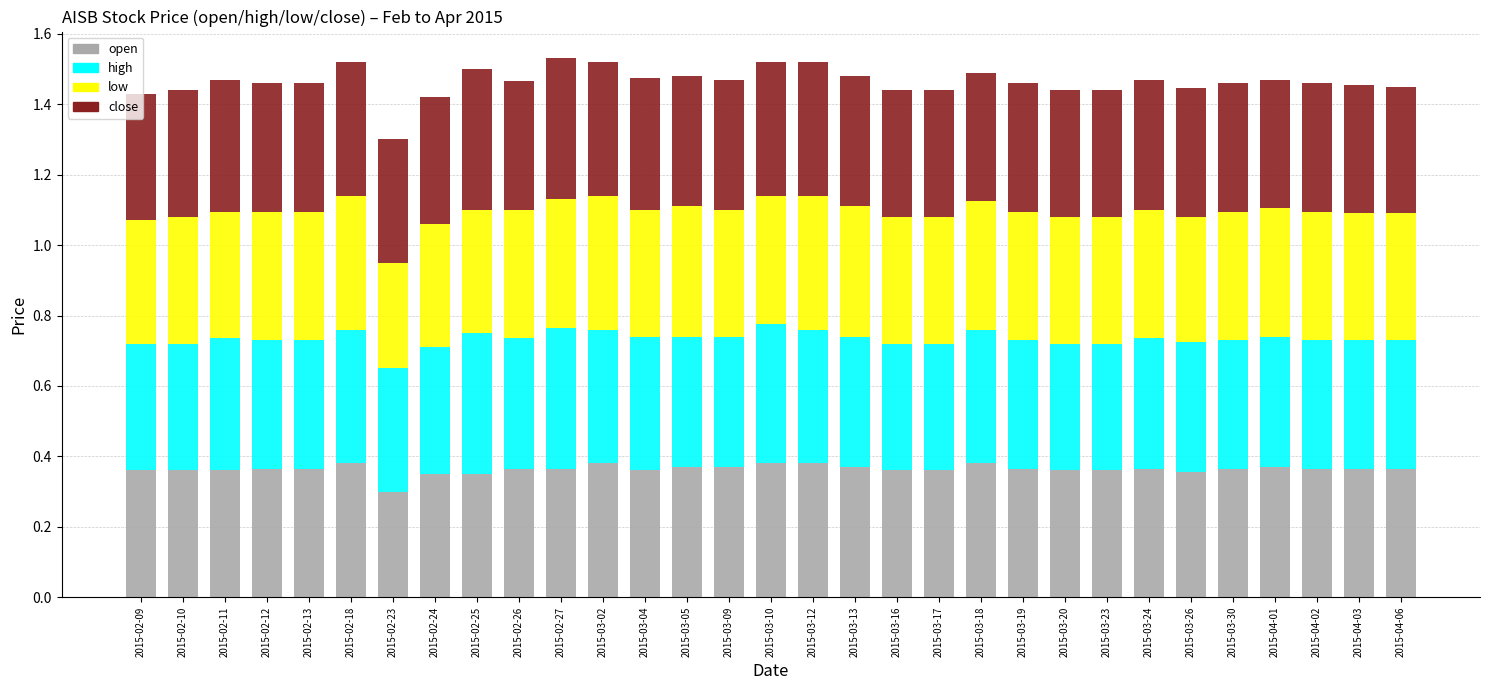

Count the open values in the range 0 to 1.

31